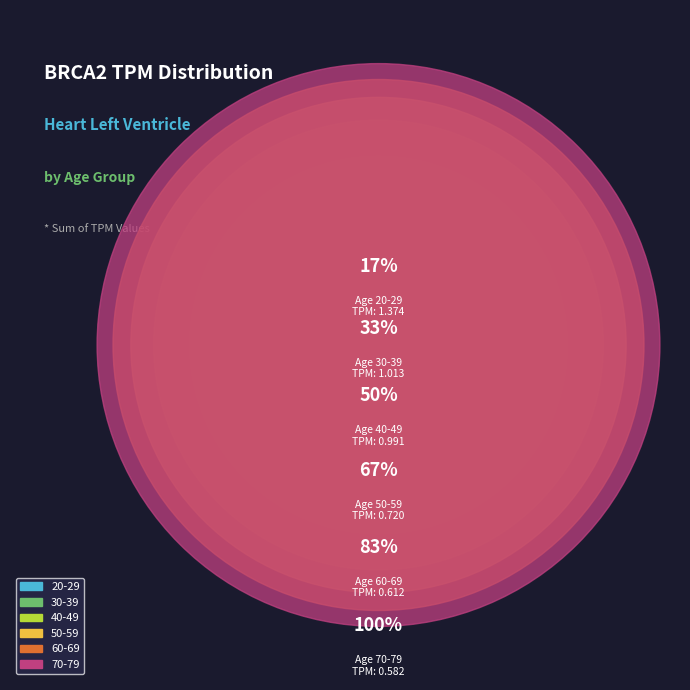

Count the number of slices in the pie.

6